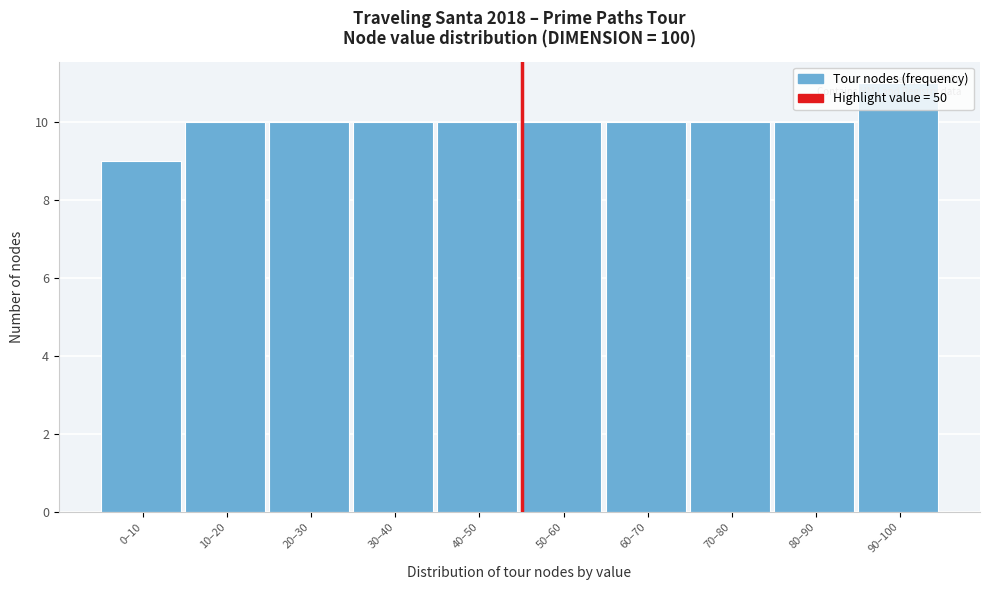

What is the approximate value at 20–30?

10